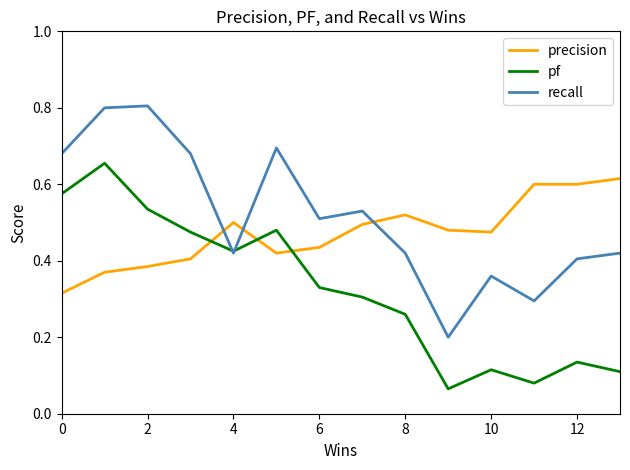

List the series in order of their peak value, lowest first.

precision, pf, recall